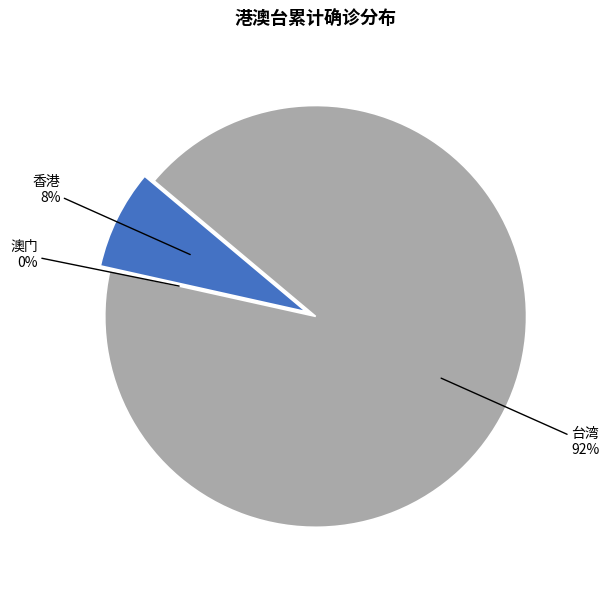

What is the ratio of the value at 香港 to the value at 台湾?

0.1